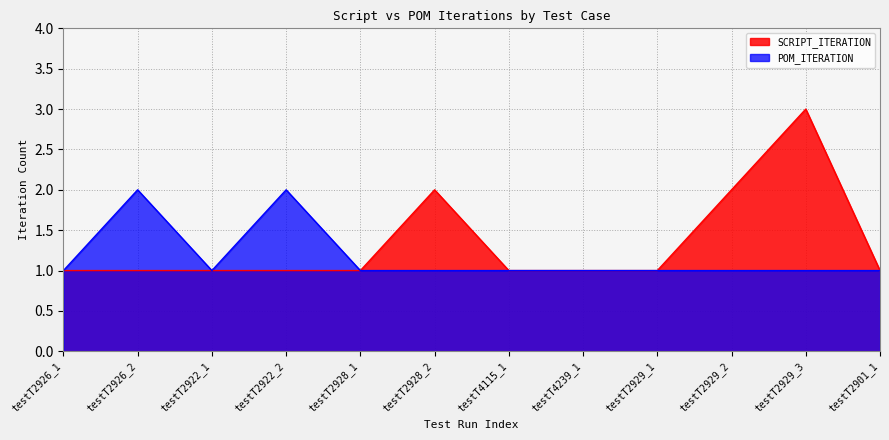

What is the lowest value of the POM_ITERATION series?

1